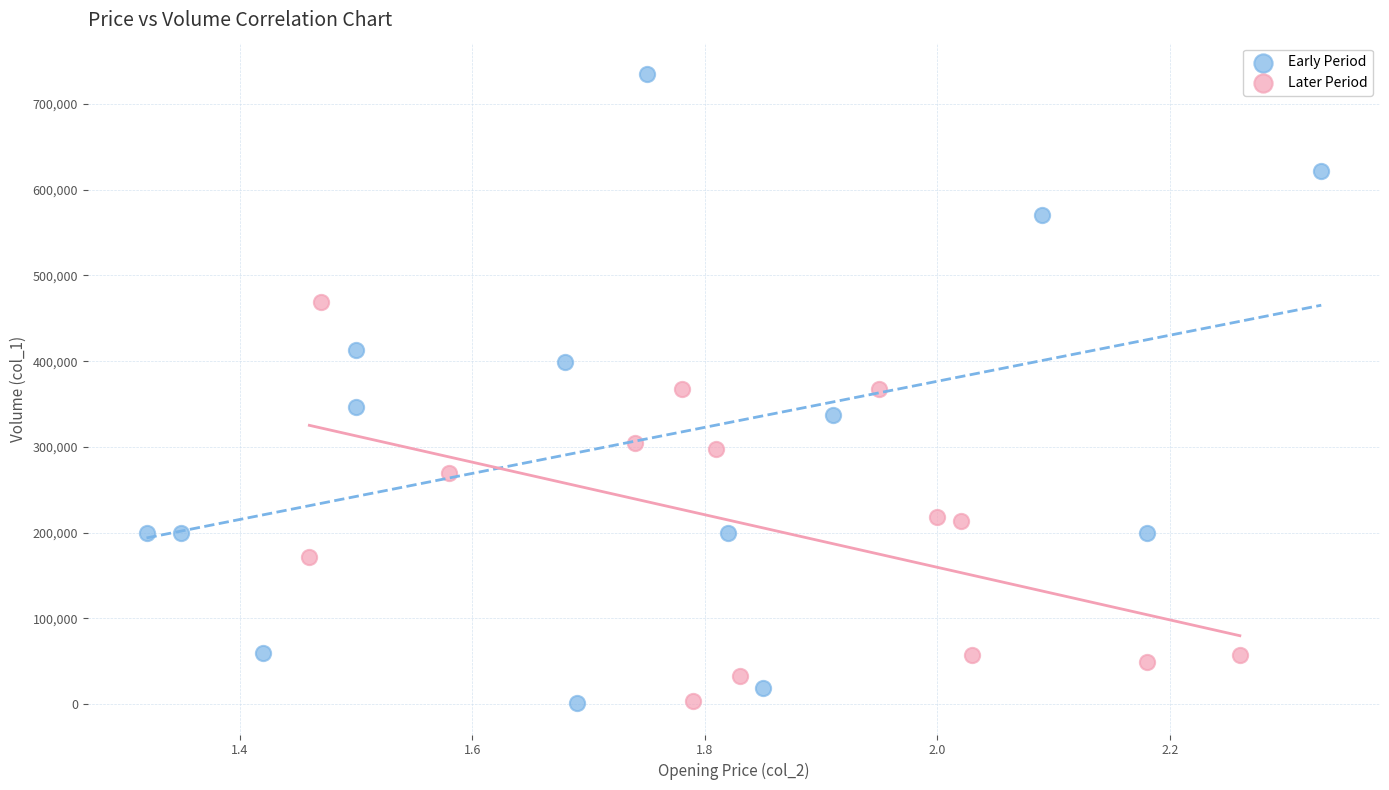

What are all the series names shown in the legend?

Early Period, Later Period